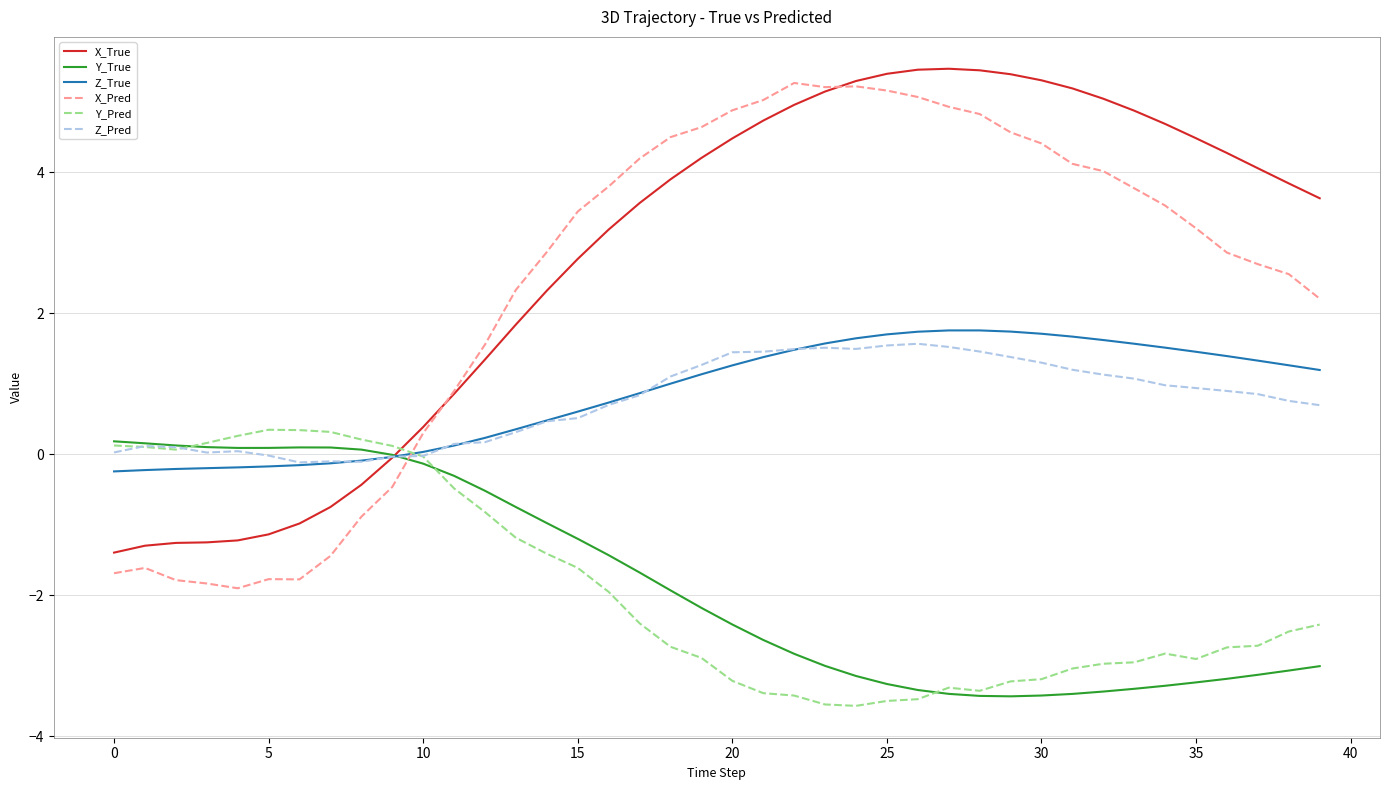

What is the highest value of the X_Pred series?

5.3